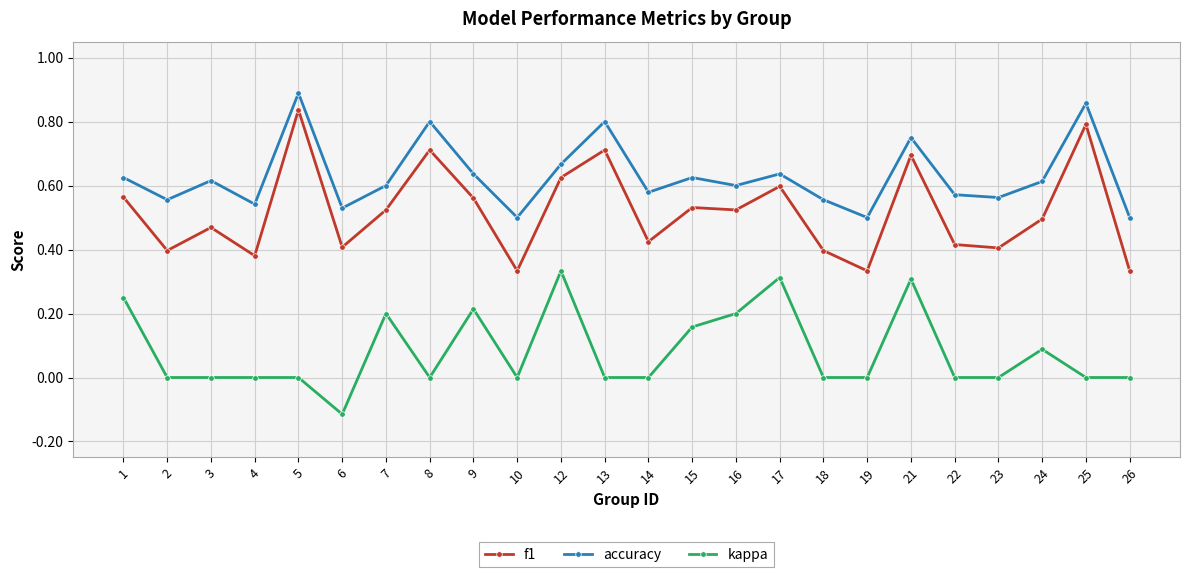

True or false: accuracy has more than 2 interior local peaks.

True